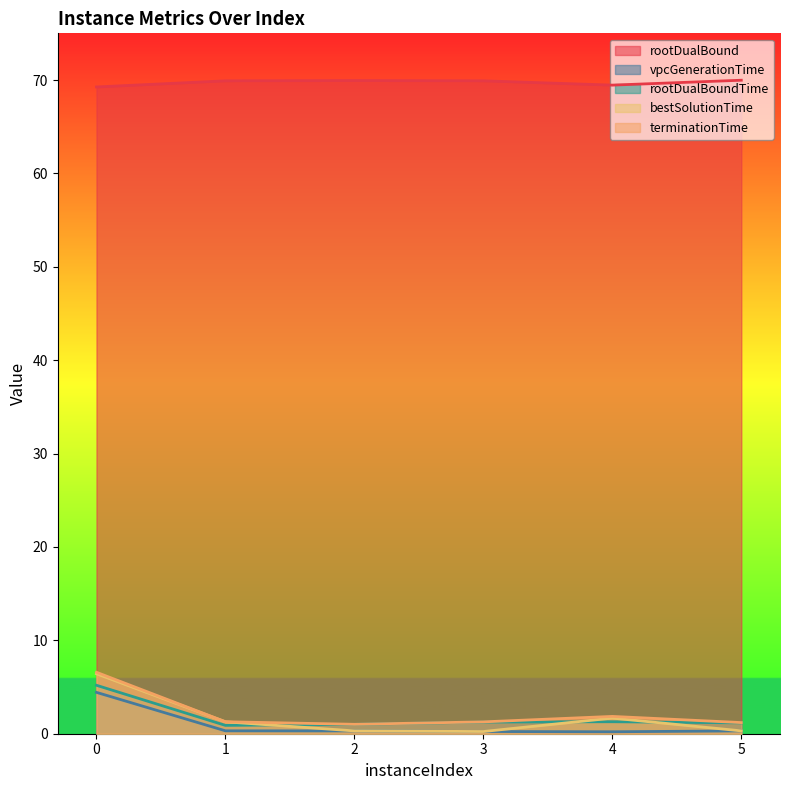

Reading right to left, what are all the values shown in this chart?

rootDualBound: 70.0	69.5	69.9	69.9	69.9	69.3
vpcGenerationTime: 0.3	0.2	0.2	0.3	0.3	4.4
rootDualBoundTime: 1.2	1.3	1.2	1.0	0.9	5.2
bestSolutionTime: 0.3	1.7	0.2	0.3	1.3	6.4
terminationTime: 1.2	1.9	1.3	1.0	1.3	6.6